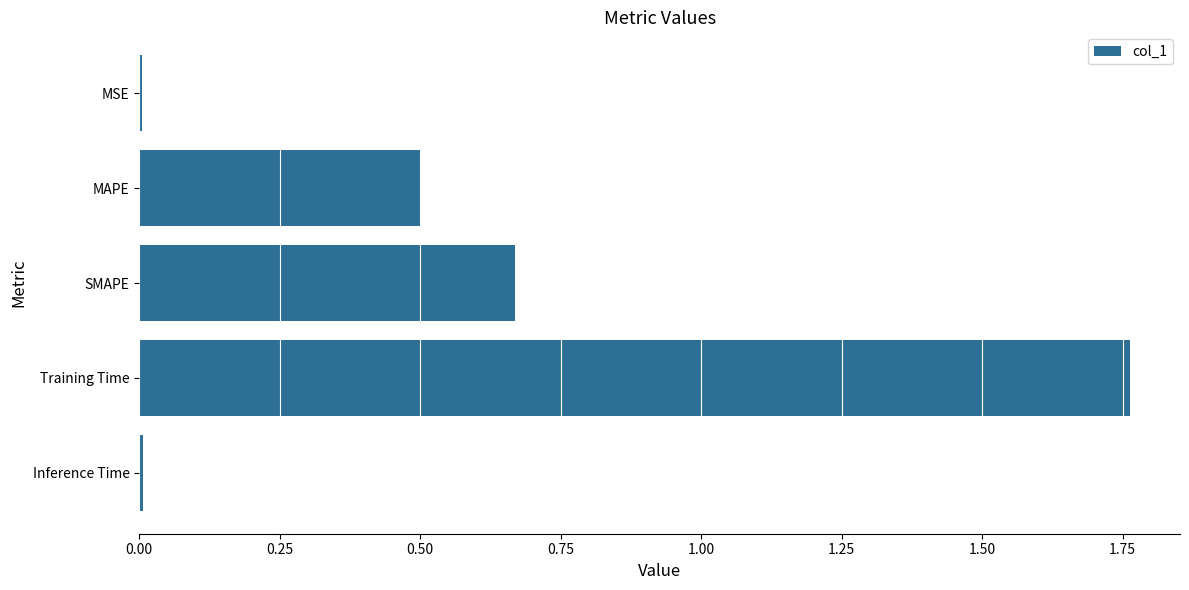

What value does the data have at MAPE?

0.5